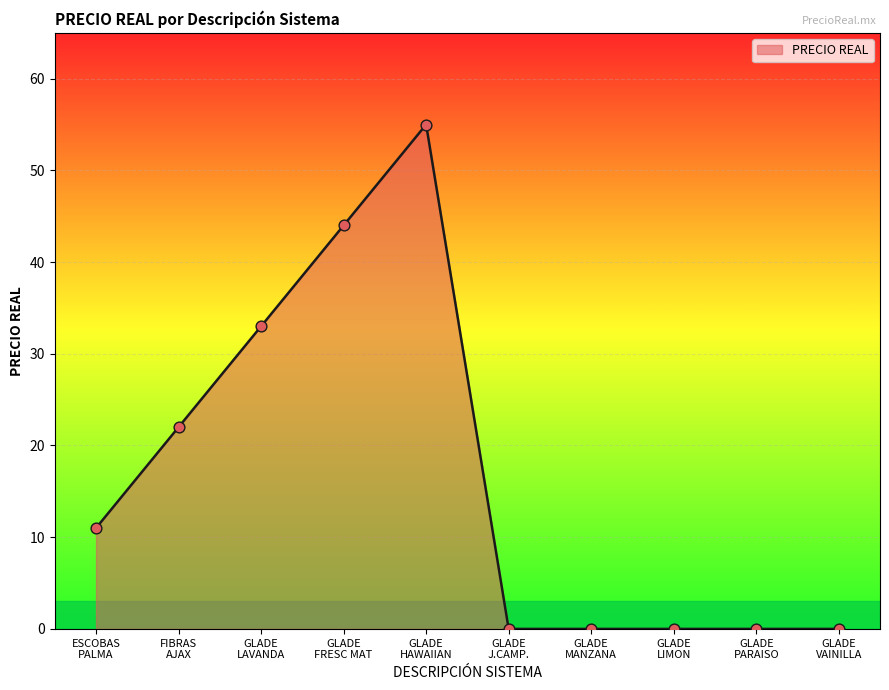

What is the difference between the maximum and minimum values?

55